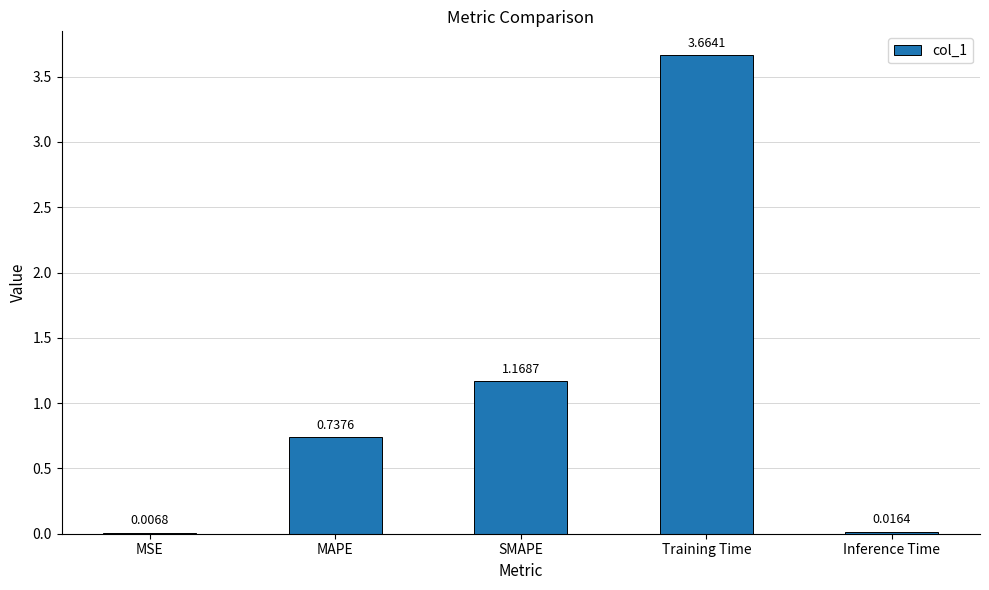

Are the bars horizontal?

No